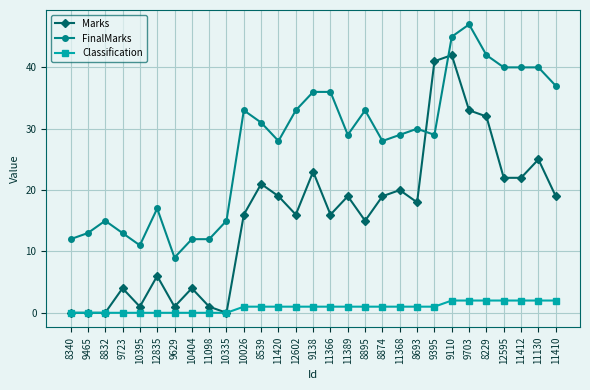

True or false: Classification and FinalMarks cross at least once.

False